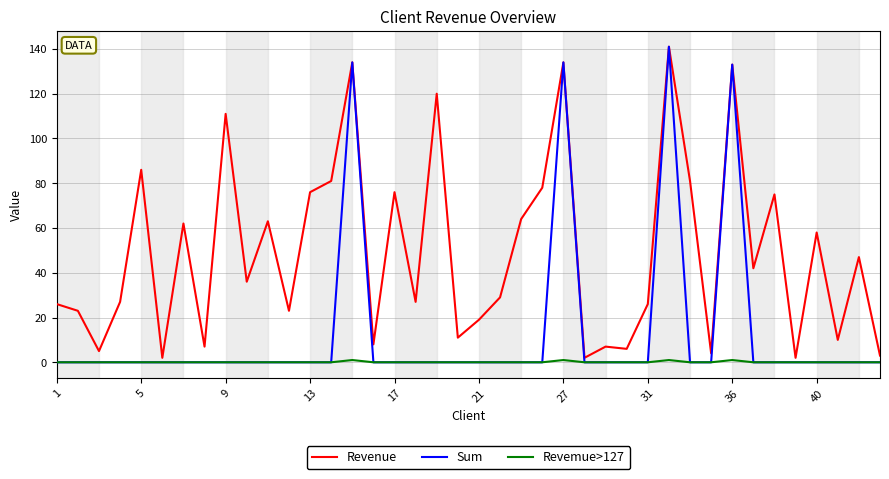

True or false: Revemue>127 has more than 0 interior local peaks.

True